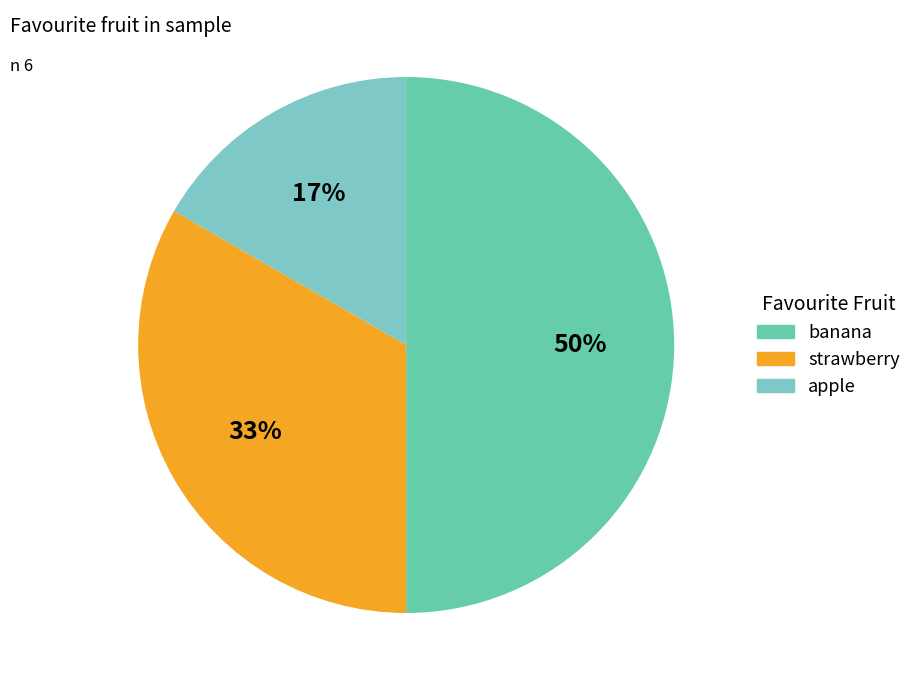

Rank the categories by value from highest to lowest.

banana, strawberry, apple